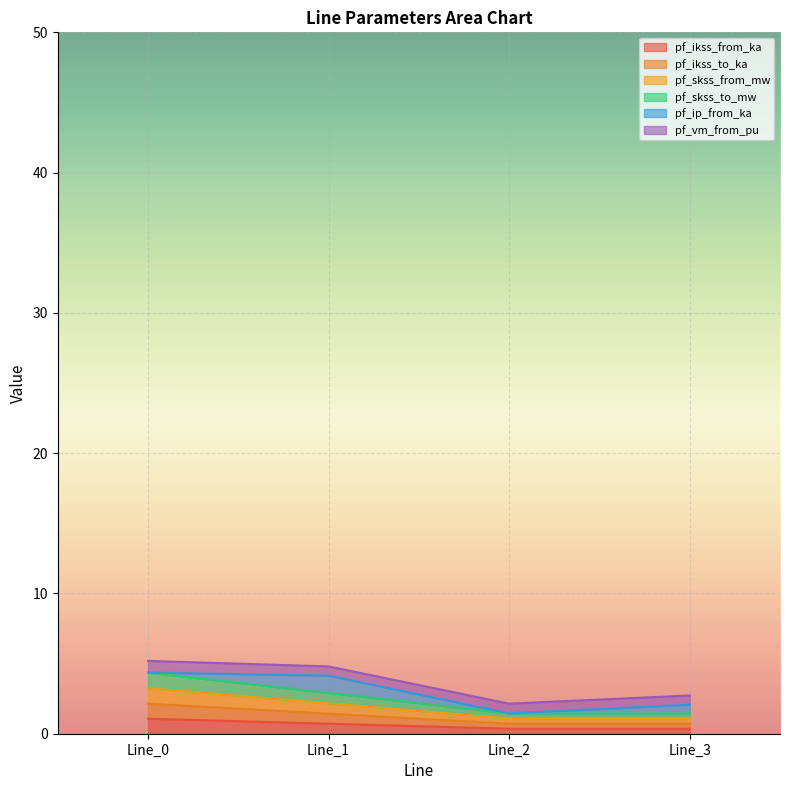

Does the chart display data point markers on the line(s)?

No